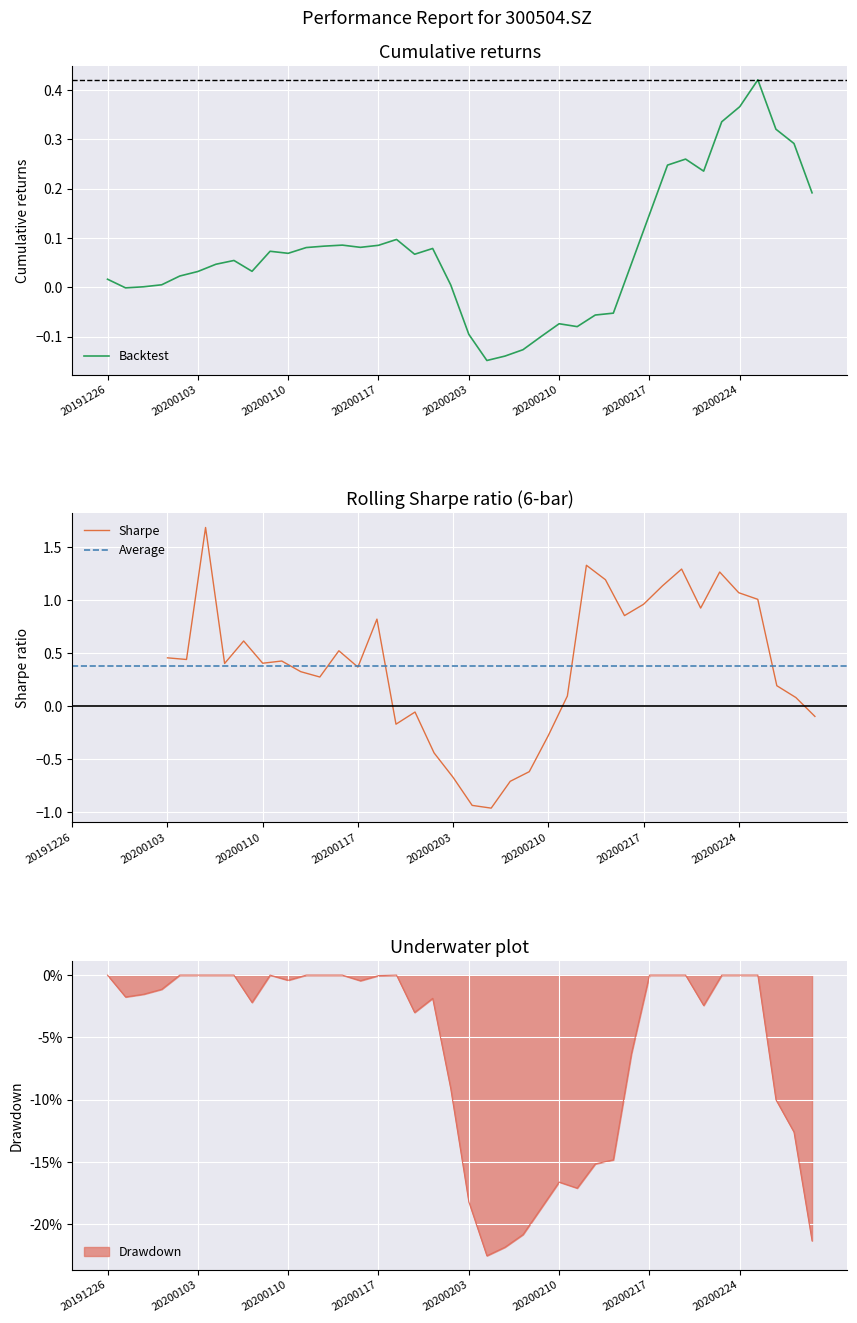

What is the minimum value for Drawdown?

-22.5